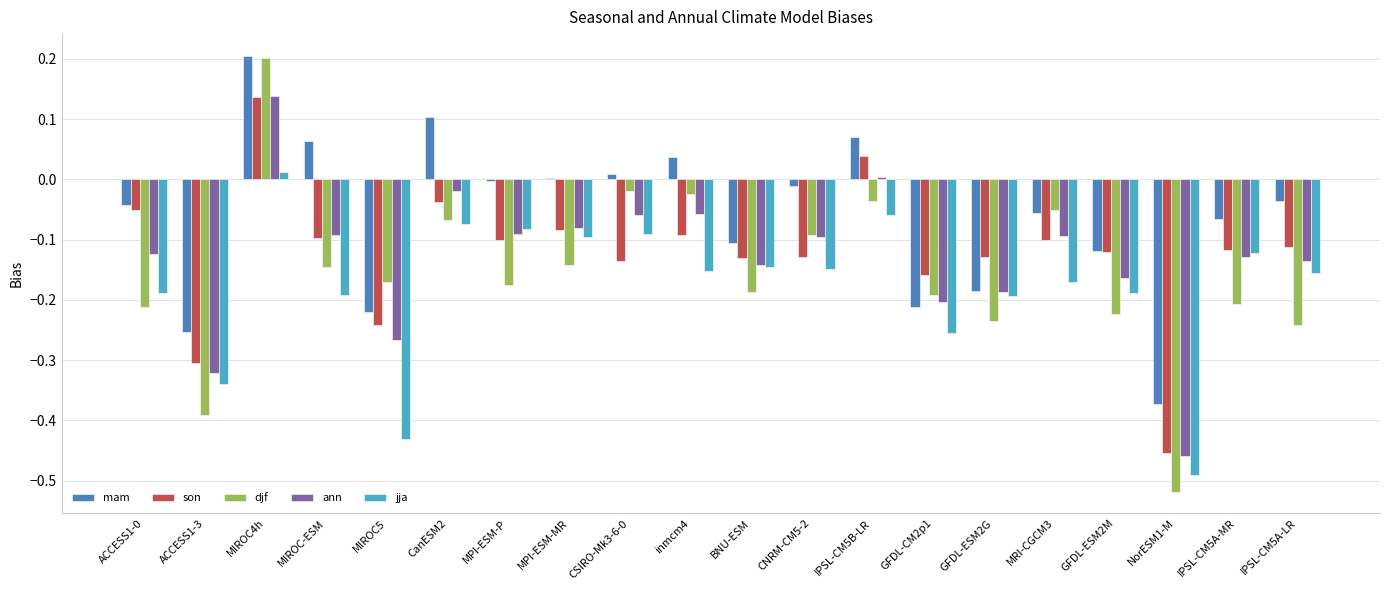

What is the total value across all series at NorESM1-M?

-2.3